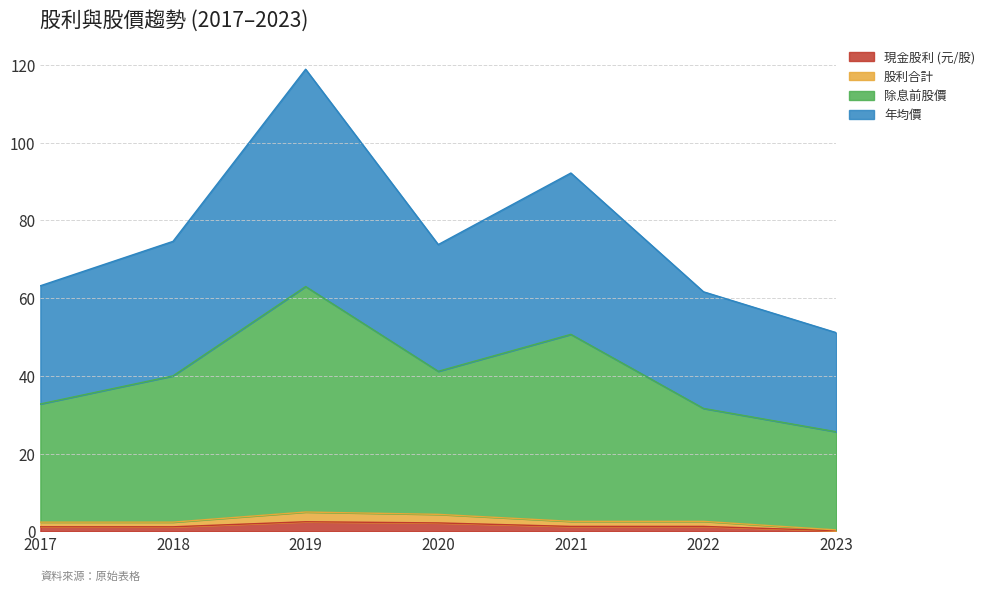

What is the greatest value displayed?

118.9